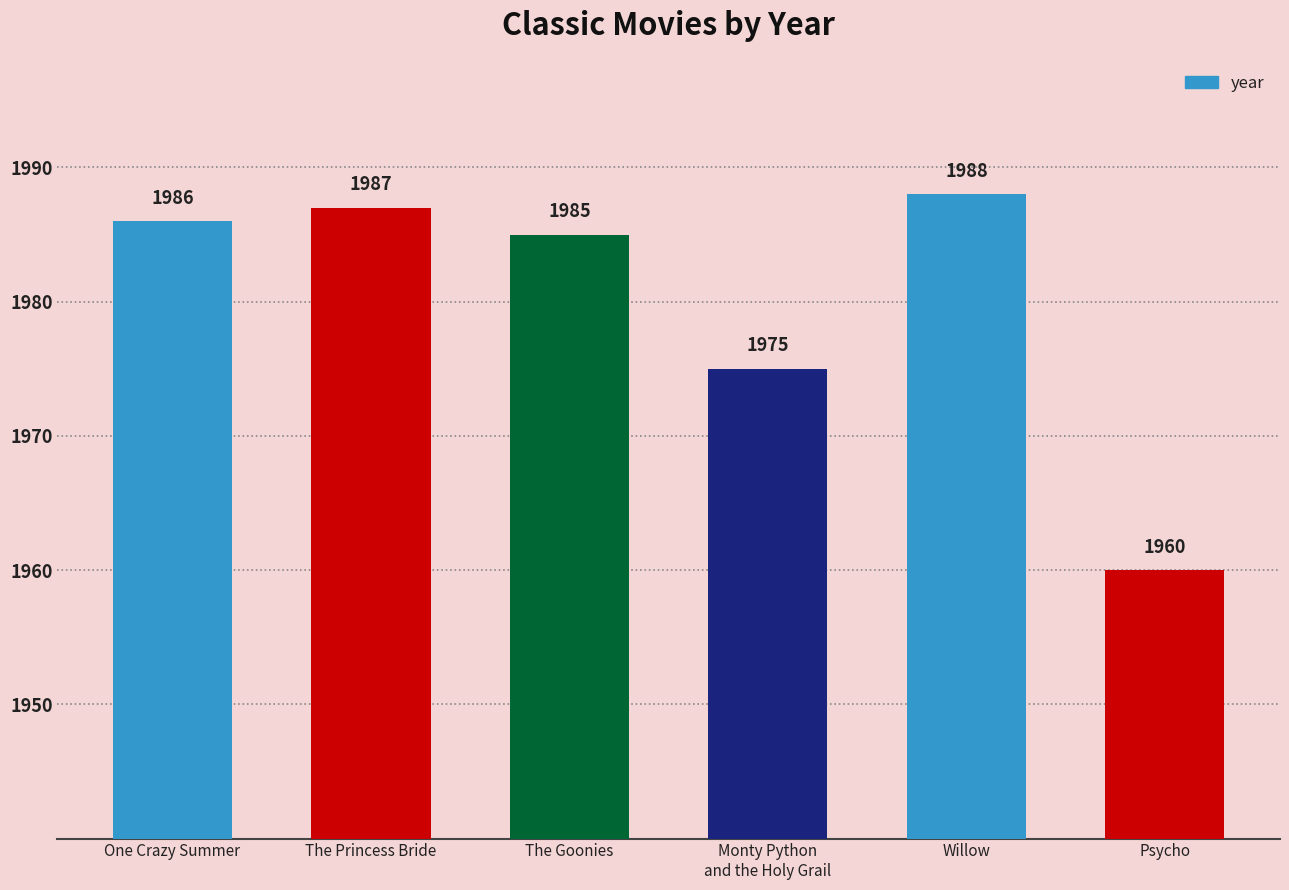

Are the bars grouped side by side (vs. stacked)?

No